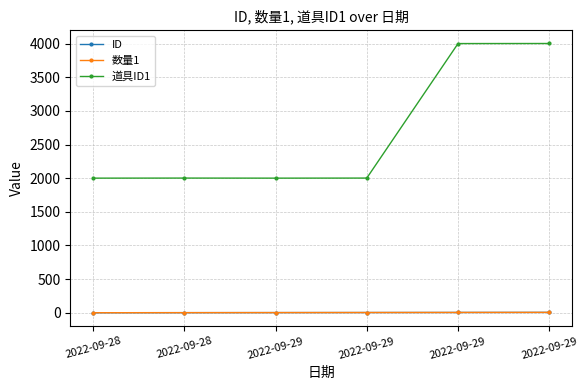

Reading right to left, list all the values displayed in this chart.

ID: 6	5	4	3	2	1
数量1: 6	5	4	3	2	1
道具ID1: 4002	4001	2002	2001	2002	2001